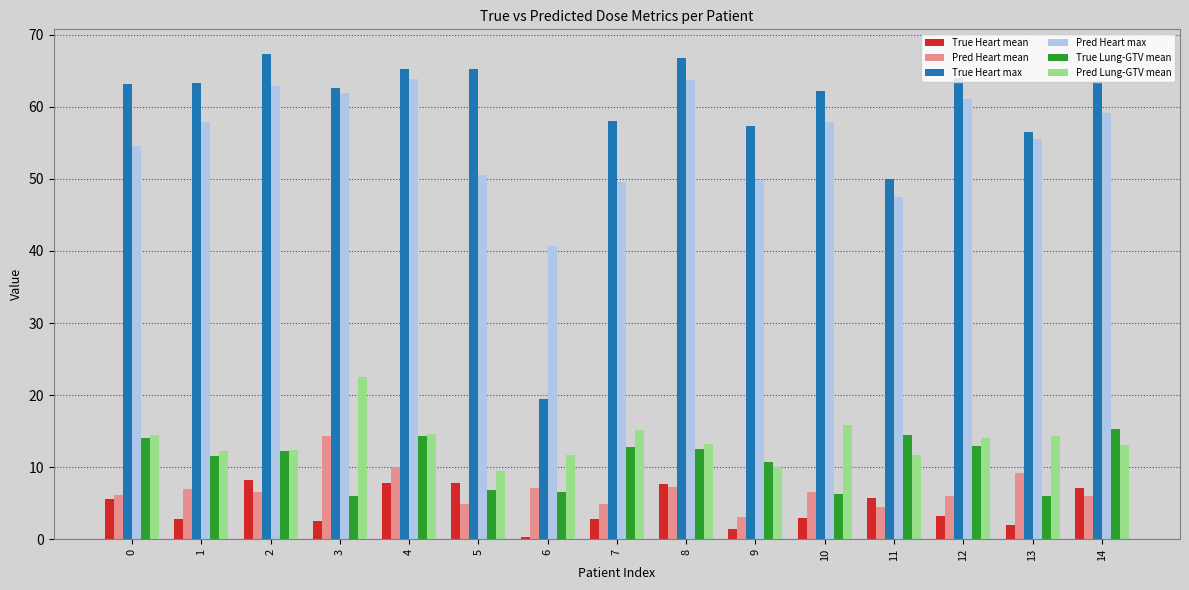

Count the number of data series in this chart.

6